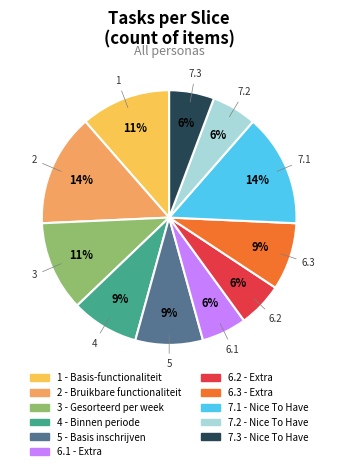

How many segments does this pie chart have?

11